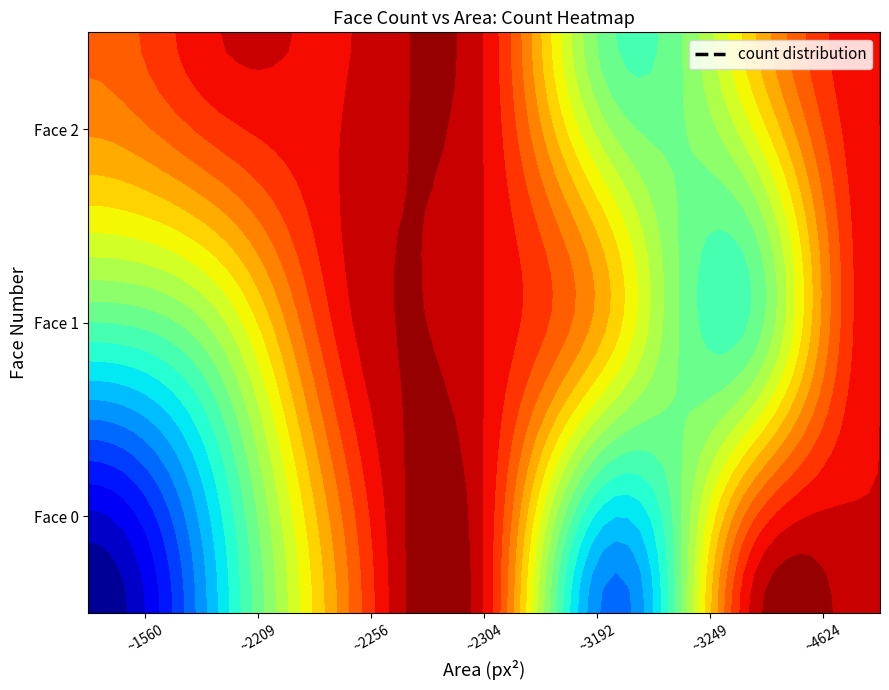

At 30, list the series in order from smallest to largest.

1, 0, 2